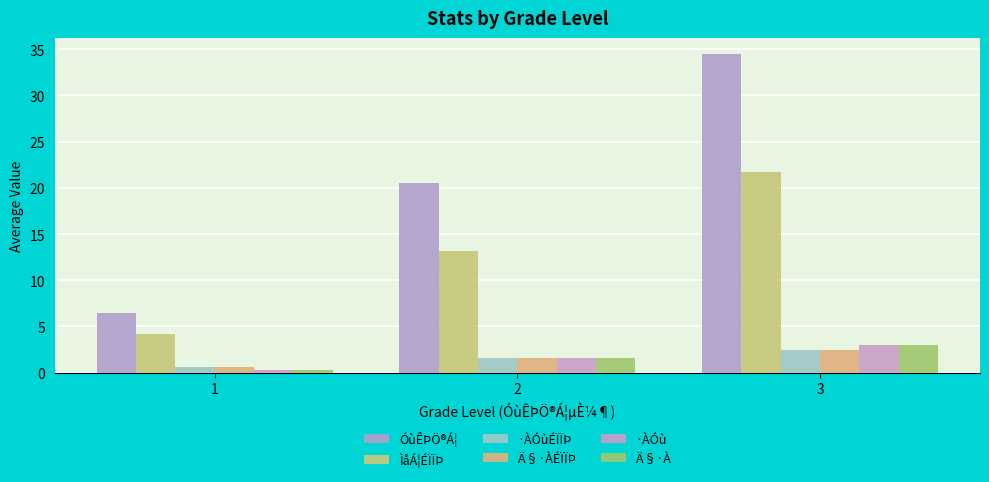

What is the minimum value shown in the chart?

0.3